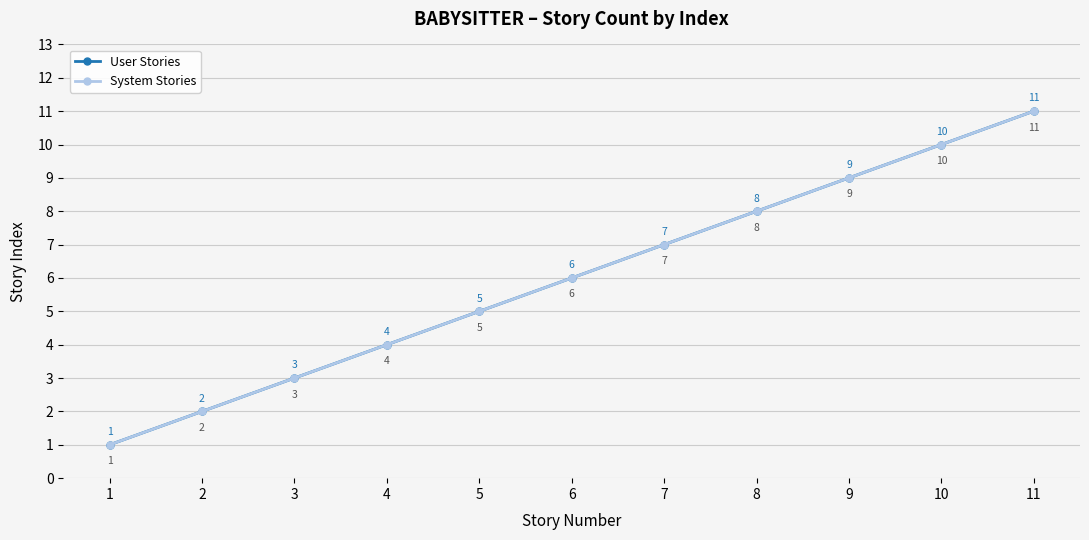

True or false: User Stories has more than 1 points higher than both neighbors.

False